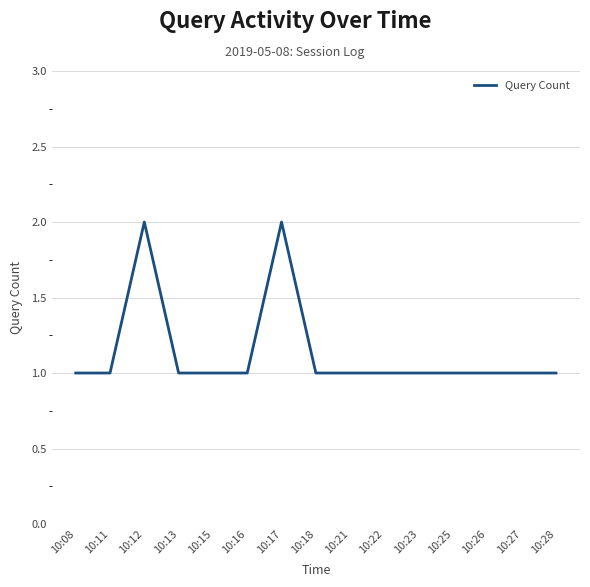

How many categories are shown in the chart?

15